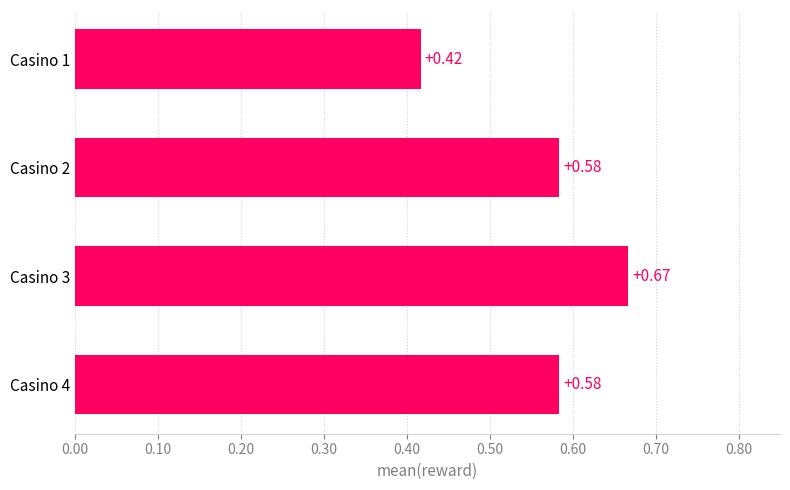

Which has a higher value, Casino 2 or Casino 1?

Casino 2